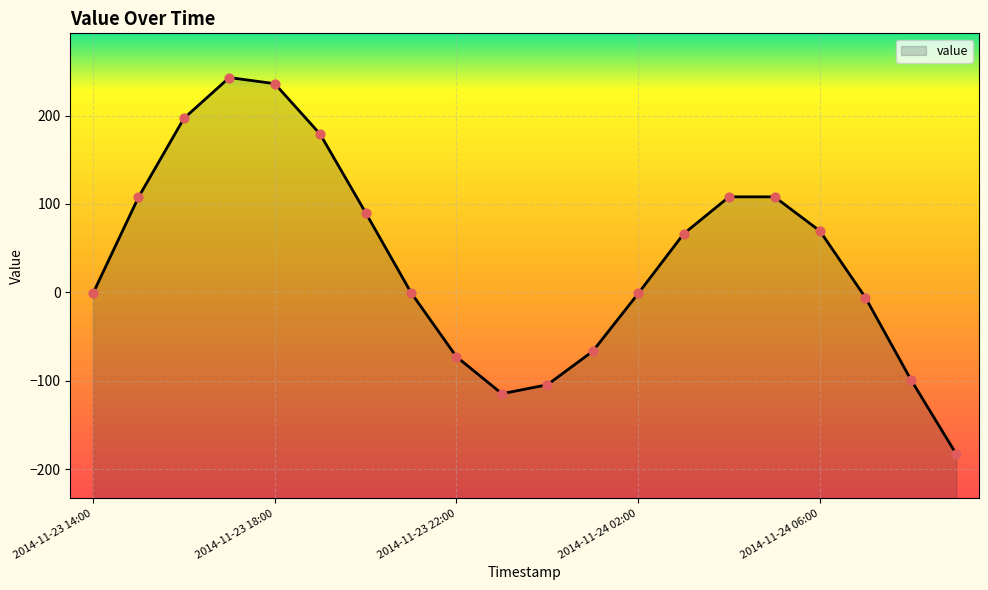

What is the change in value from 2014-11-23 14:00 to 2014-11-23 19:00?

+180.0